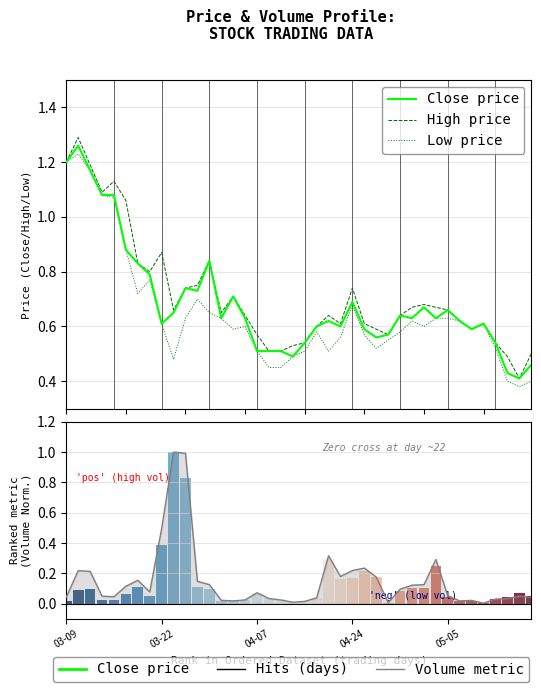

Reading left to right, what are all the values shown in this chart?

Close price: 1.2	1.3	1.2	1.1	1.1	0.9	0.8	0.8	0.6	0.7	0.7	0.7	0.8	0.6	0.7	0.6	0.5	0.5	0.5	0.5	0.5	0.6	0.6	0.6	0.7	0.6	0.6	0.6	0.6	0.6	0.7	0.6	0.7	0.6	0.6	0.6	0.5	0.4	0.4	0.5
High price: 1.2	1.3	1.2	1.1	1.1	1.1	0.8	0.8	0.9	0.7	0.7	0.8	0.8	0.7	0.7	0.6	0.6	0.5	0.5	0.5	0.5	0.6	0.6	0.6	0.7	0.6	0.6	0.6	0.6	0.7	0.7	0.7	0.7	0.6	0.6	0.6	0.5	0.5	0.4	0.5
Low price: 1.2	1.2	1.2	1.1	1.1	0.9	0.7	0.8	0.6	0.5	0.6	0.7	0.7	0.6	0.6	0.6	0.5	0.5	0.5	0.5	0.5	0.6	0.5	0.6	0.7	0.6	0.5	0.6	0.6	0.6	0.6	0.6	0.6	0.6	0.6	0.6	0.5	0.4	0.4	0.4
TO (norm): 0.0	0.2	0.2	0.0	0.0	0.1	0.2	0.1	0.5	1.0	1.0	0.1	0.1	0.0	0.0	0.0	0.1	0.0	0.0	0.0	0.0	0.0	0.3	0.2	0.2	0.2	0.2	0.0	0.1	0.1	0.1	0.3	0.1	0.0	0.0	0.0	0.0	0.0	0.1	0.0